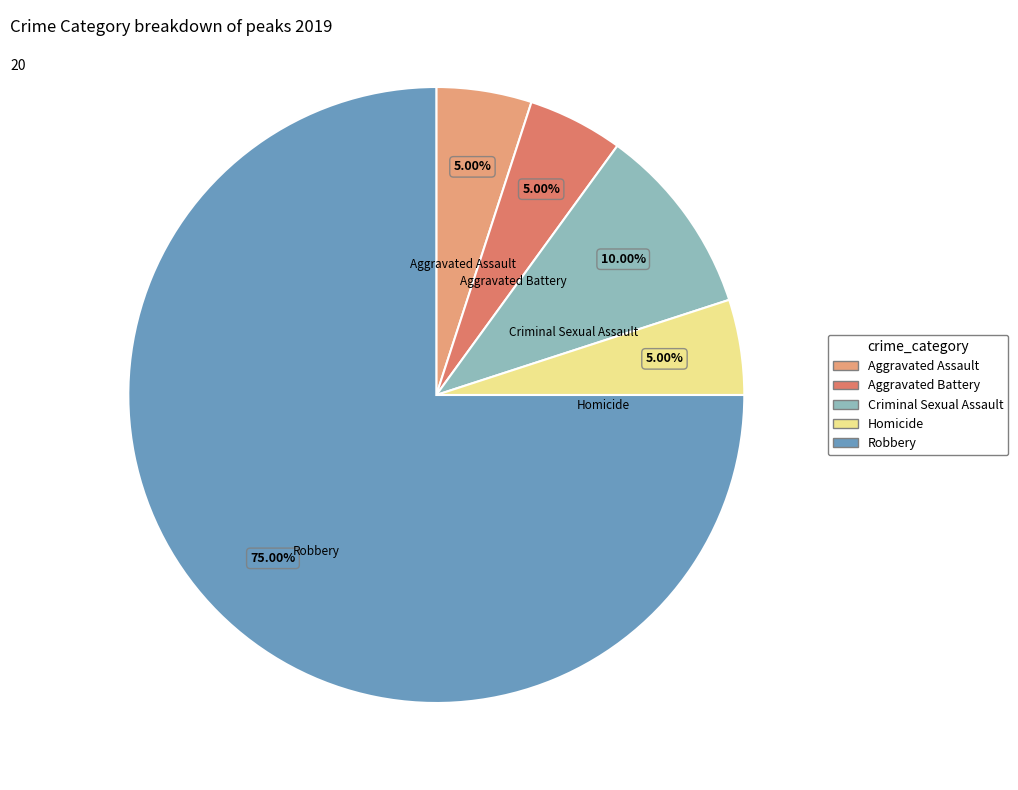

How much of the chart is everything except Criminal Sexual Assault?

90.0%